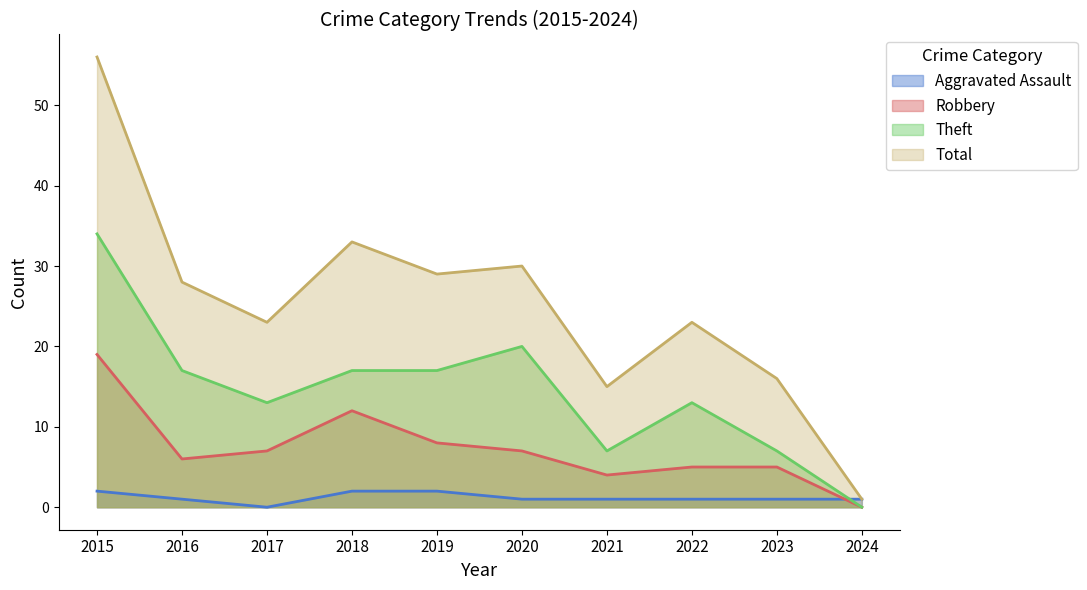

Where does the Robbery series first go above 7?

2015